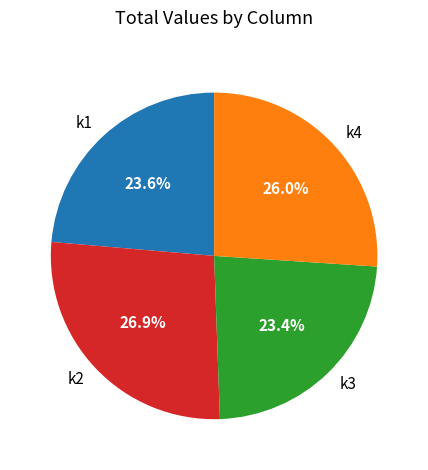

How many slices are in this pie chart?

4